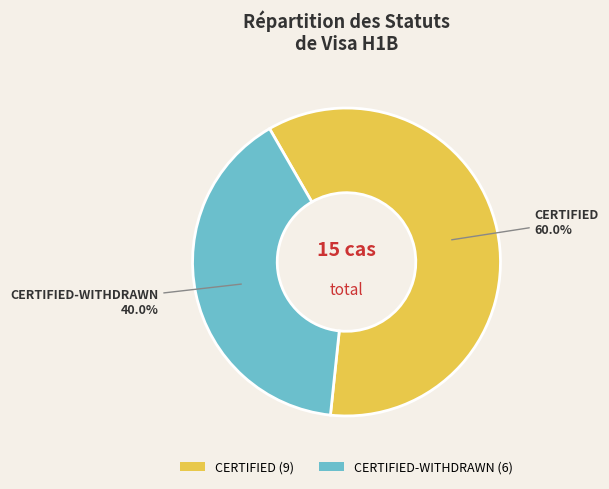

To the nearest percent, what is the average slice percentage?

50%